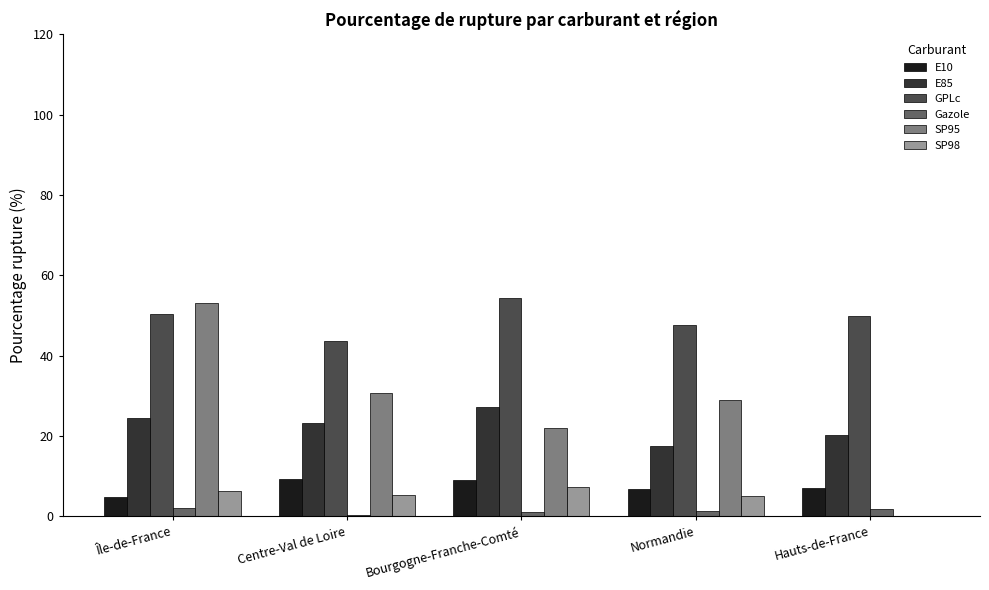

The SP95 series shows 35.1 at Hauts-de-France. True or false?

False